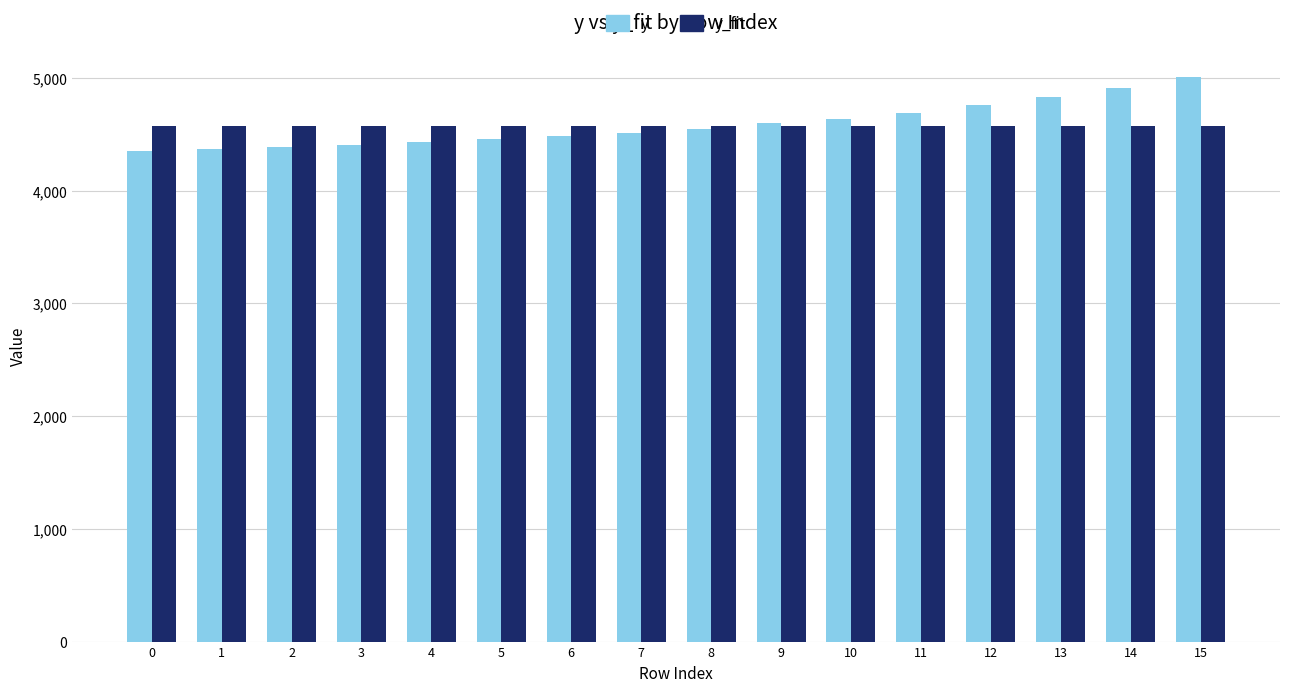

What is the sum of all y_fit values?

73103.2